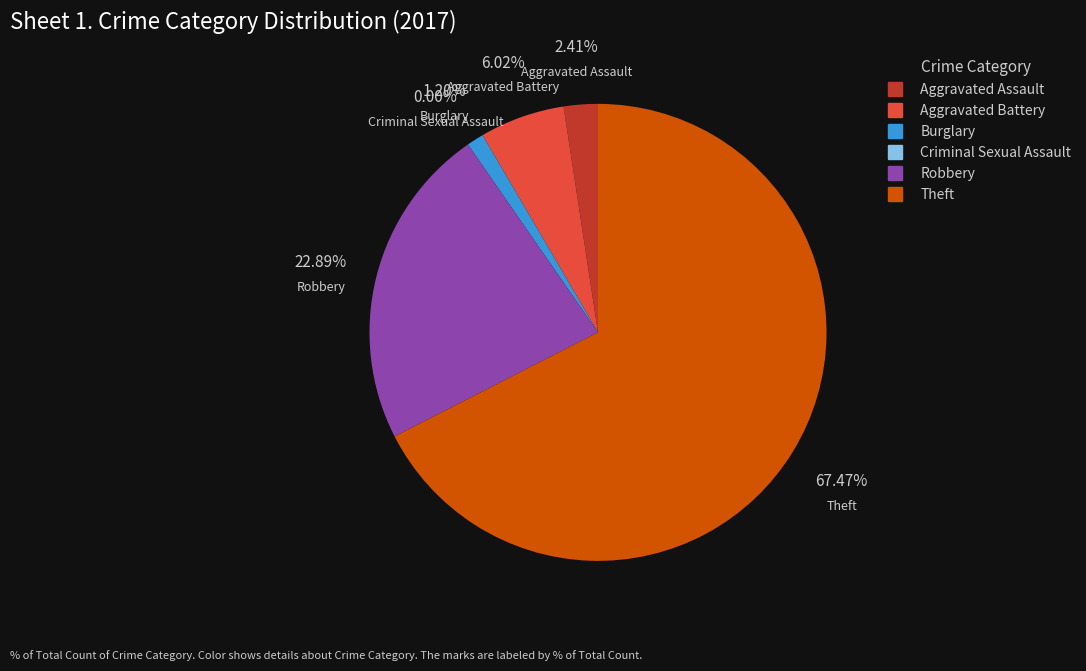

To the nearest percent, what portion does Aggravated Battery represent?

6%